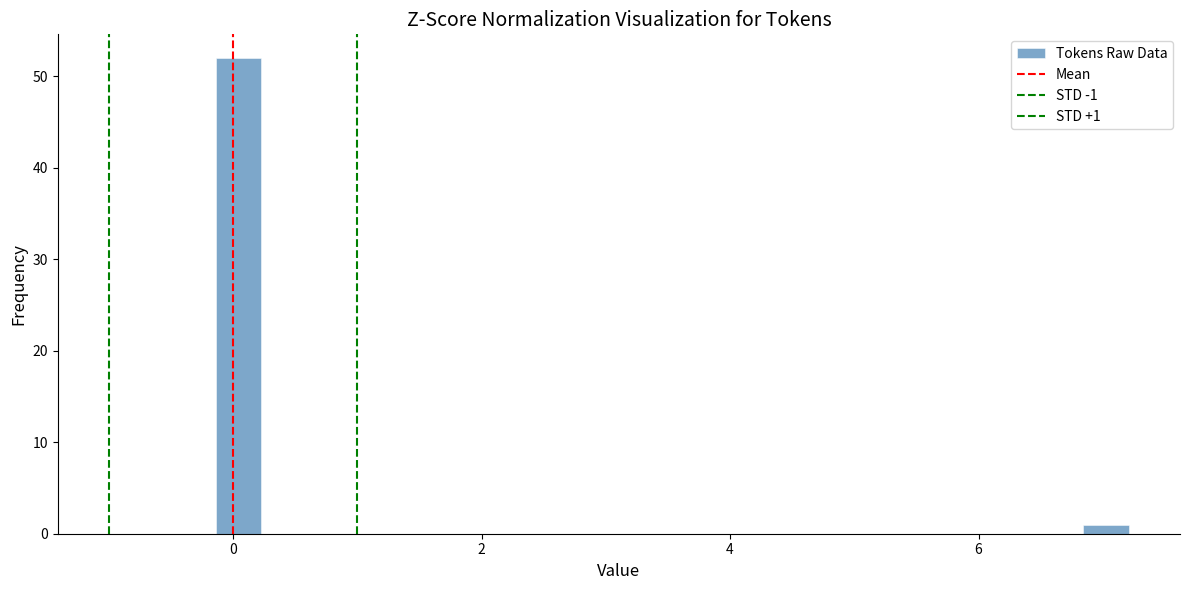

Read against the x-axis, roughly where is the centre of the tallest bar?

0.0